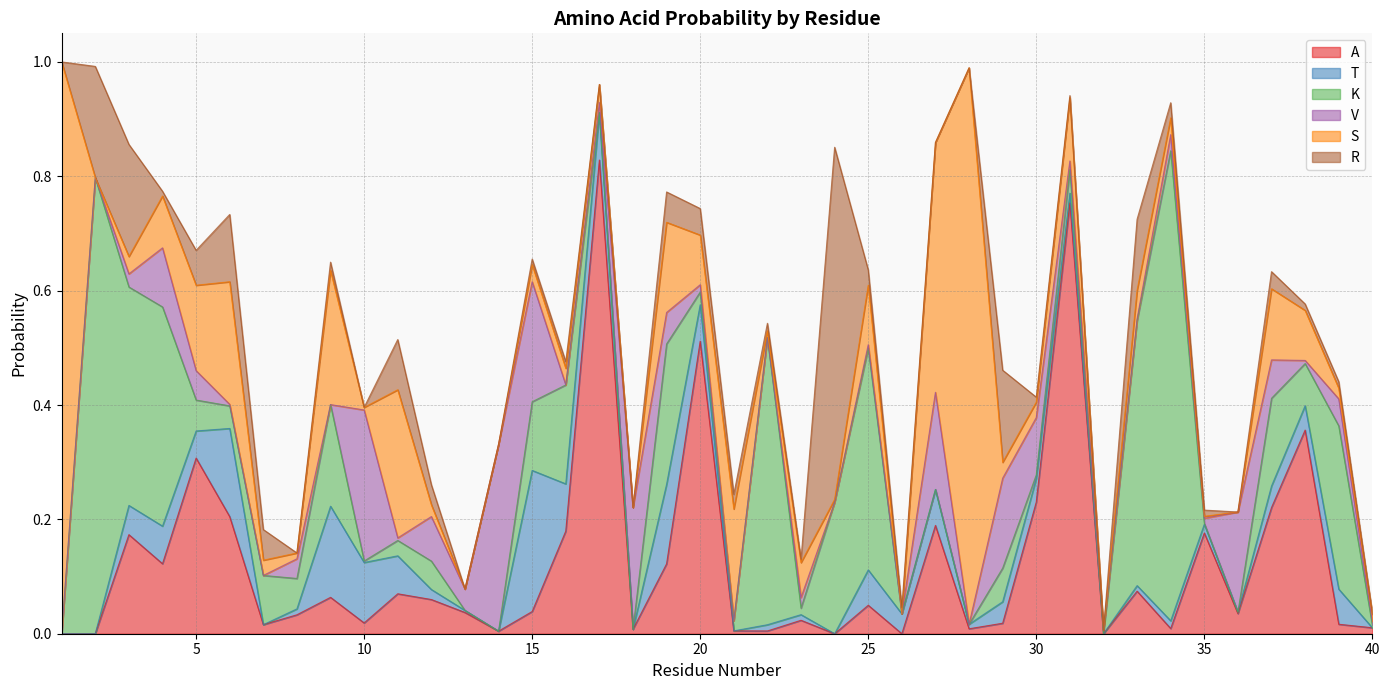

Reading left to right, list all the values displayed in this chart.

A: 0.0	0.0	0.2	0.1	0.3	0.2	0.0	0.0	0.1	0.0	0.1	0.1	0.0	0.0	0.0	0.2	0.8	0.0	0.1	0.5	0.0	0.0	0.0	0.0	0.0	0.0	0.2	0.0	0.0	0.2	0.8	0.0	0.1	0.0	0.2	0.0	0.2	0.4	0.0	0.0
T: 0.0	0.0	0.1	0.1	0.0	0.2	0.0	0.0	0.2	0.1	0.1	0.0	0.0	0.0	0.2	0.1	0.1	0.0	0.1	0.1	0.0	0.0	0.0	0.0	0.1	0.0	0.1	0.0	0.0	0.0	0.0	0.0	0.0	0.0	0.0	0.0	0.0	0.0	0.1	0.0
K: 0.0	0.8	0.4	0.4	0.1	0.0	0.1	0.1	0.2	0.0	0.0	0.0	0.0	0.0	0.1	0.2	0.0	0.0	0.2	0.0	0.0	0.5	0.0	0.2	0.4	0.0	0.0	0.0	0.1	0.0	0.0	0.0	0.5	0.8	0.0	0.0	0.2	0.1	0.3	0.0
V: 0.0	0.0	0.0	0.1	0.1	0.0	0.0	0.0	0.0	0.3	0.0	0.1	0.0	0.3	0.2	0.0	0.0	0.2	0.1	0.0	0.0	0.0	0.0	0.0	0.0	0.0	0.2	0.0	0.2	0.1	0.0	0.0	0.0	0.0	0.0	0.2	0.1	0.0	0.0	0.0
S: 1.0	0.0	0.0	0.1	0.1	0.2	0.0	0.0	0.2	0.0	0.3	0.0	0.0	0.0	0.0	0.0	0.0	0.0	0.2	0.1	0.2	0.0	0.1	0.0	0.1	0.0	0.4	1.0	0.0	0.0	0.1	0.0	0.0	0.0	0.0	0.0	0.1	0.1	0.0	0.0
R: 0.0	0.2	0.2	0.0	0.1	0.1	0.1	0.0	0.0	0.0	0.1	0.0	0.0	0.0	0.0	0.0	0.0	0.0	0.1	0.0	0.0	0.0	0.0	0.6	0.0	0.0	0.0	0.0	0.2	0.0	0.0	0.0	0.1	0.0	0.0	0.0	0.0	0.0	0.0	0.0